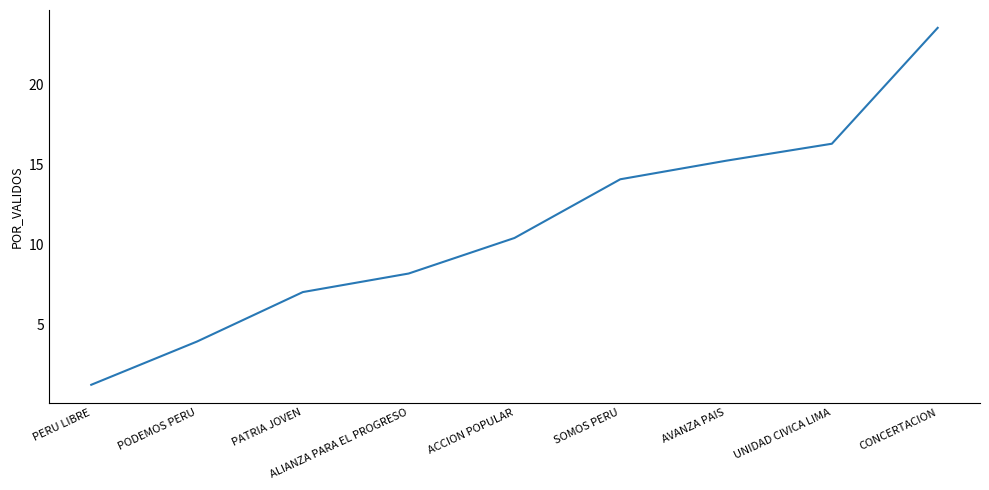

List the labels in order of value, smallest first.

PERU LIBRE, PODEMOS PERU, PATRIA JOVEN, ALIANZA PARA EL PROGRESO, ACCION POPULAR, SOMOS PERU, AVANZA PAIS, UNIDAD CIVICA LIMA, CONCERTACION